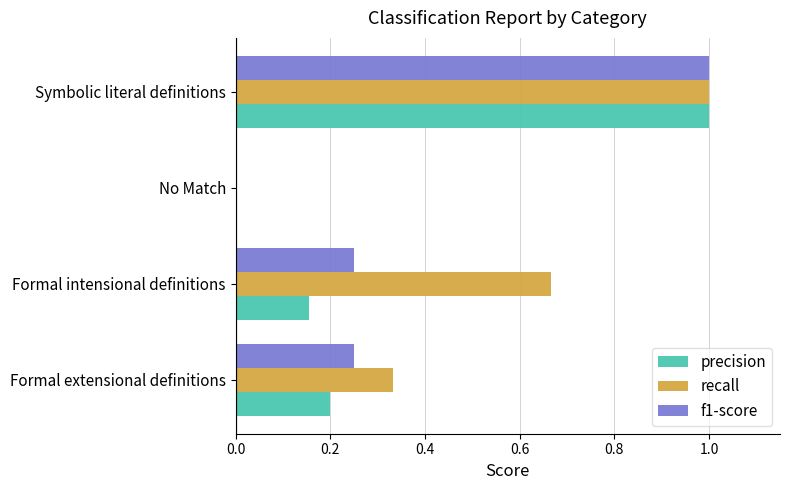

Which category has the highest value across all series?

Symbolic literal definitions